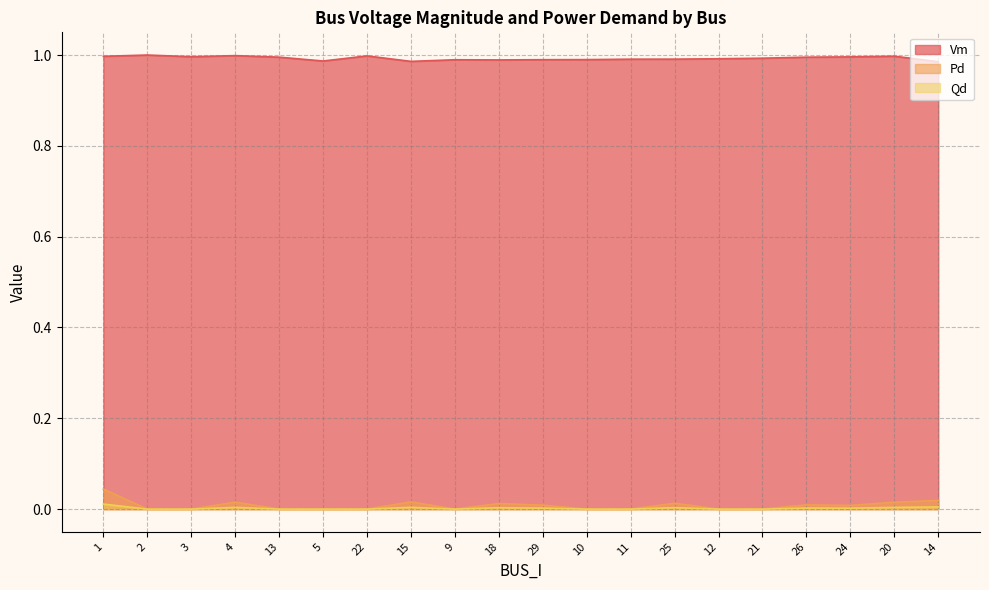

How many interior local peaks does the Vm series have?

5